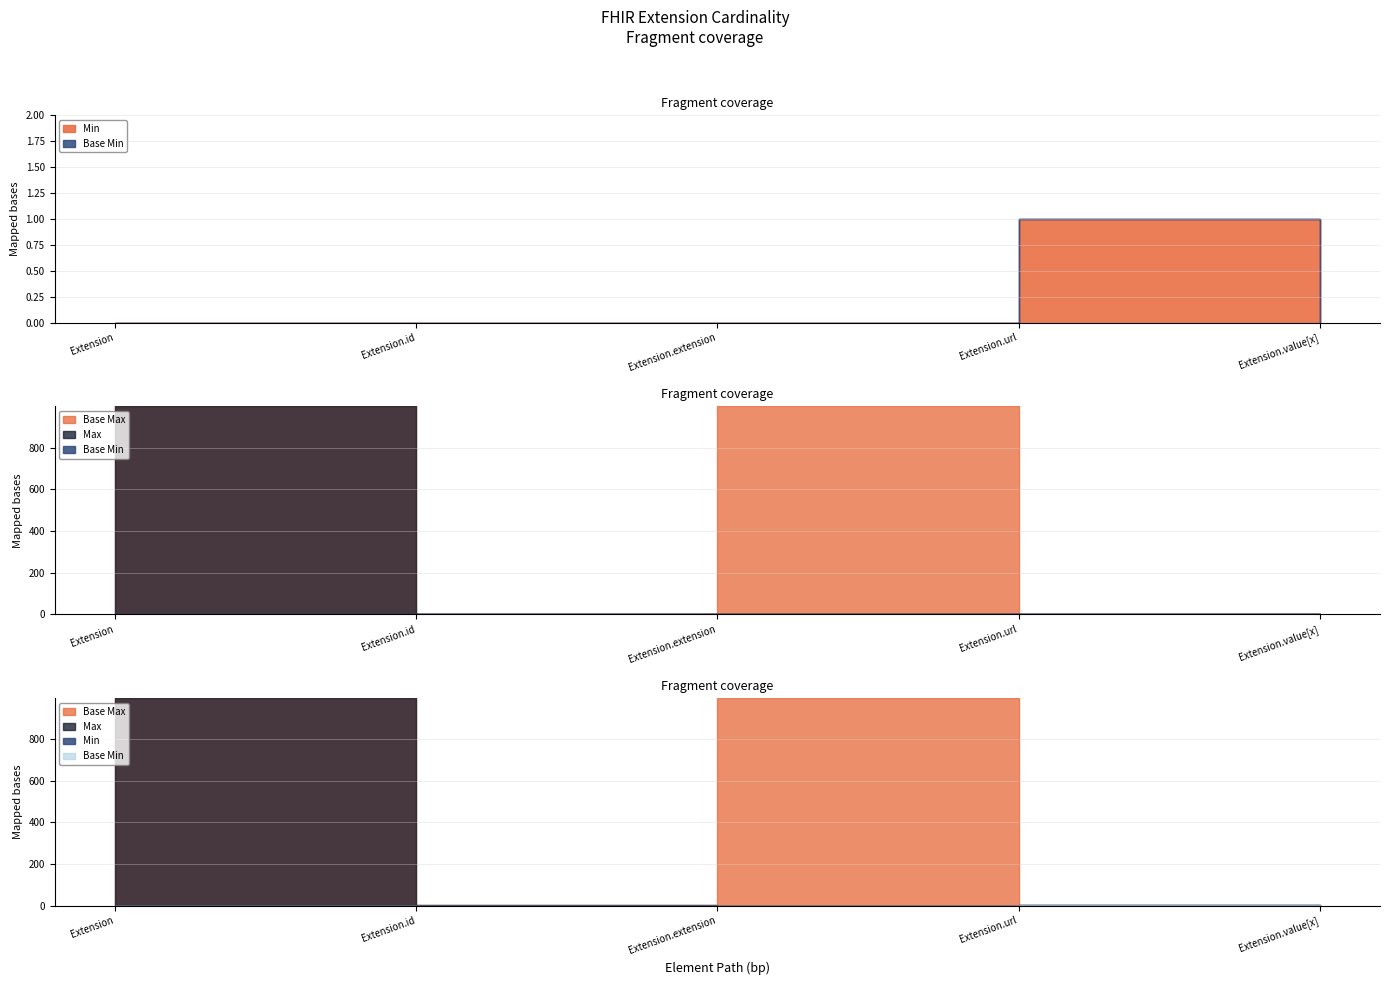

At which category does the chart reach its peak across all series?

Extension